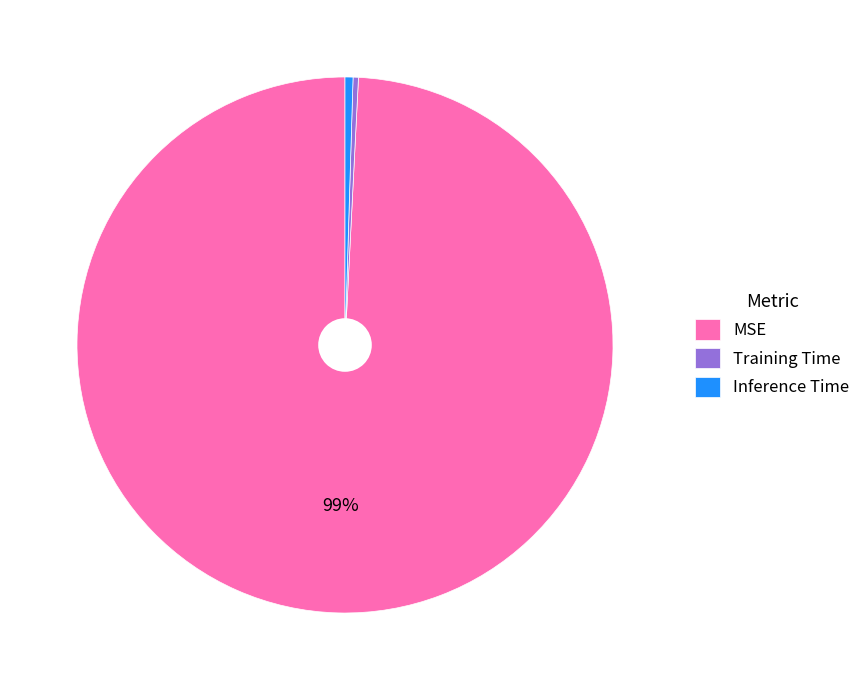

Do Inference Time and Training Time together represent more than half of the pie?

No